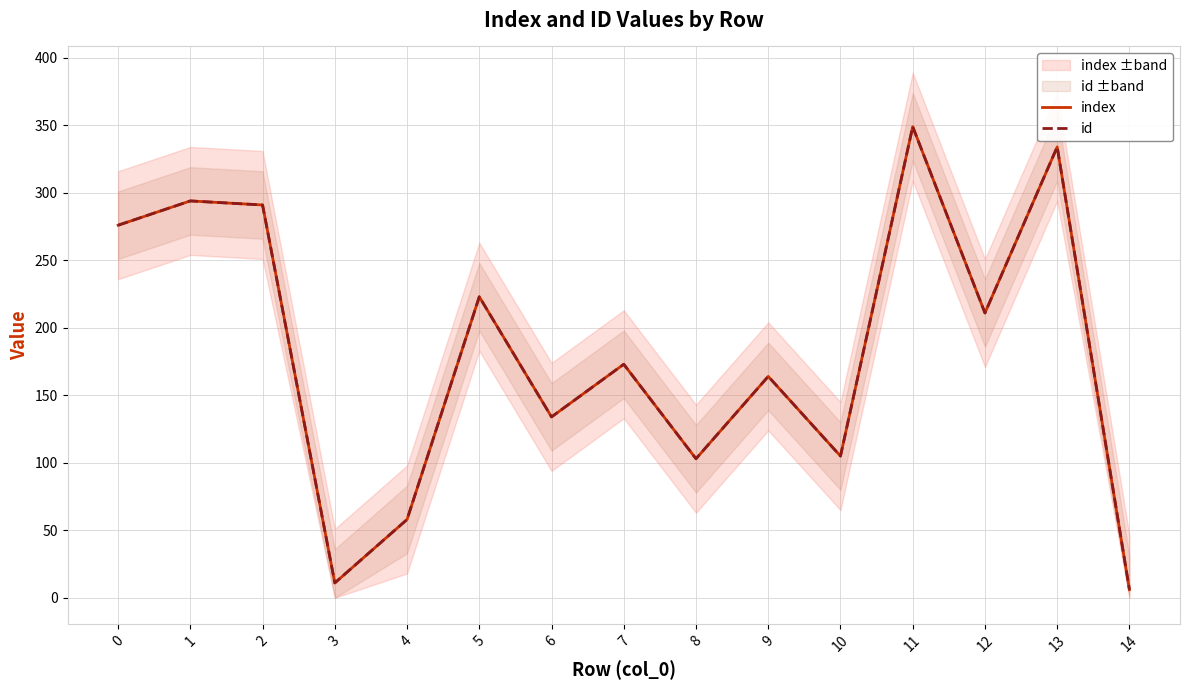

What are all the series names shown in the legend?

index, id